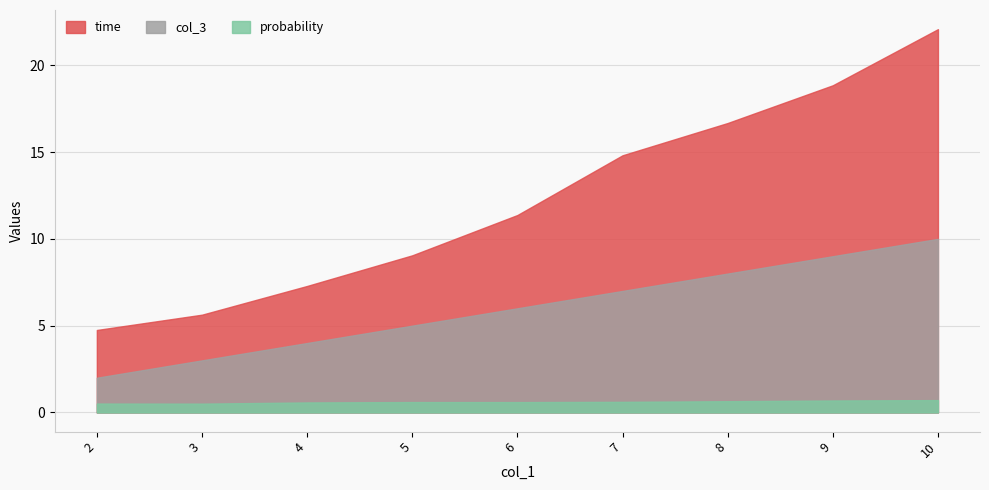

The col_3 series shows 4.0 at 4. True or false?

True